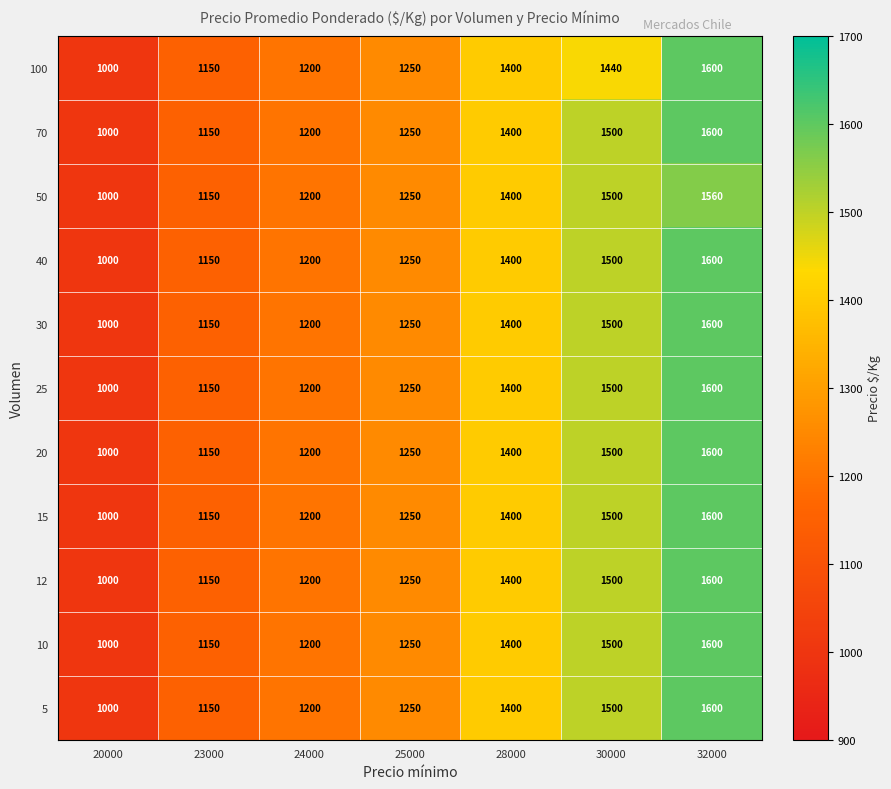

At which category is the sum across all series the highest?

32000